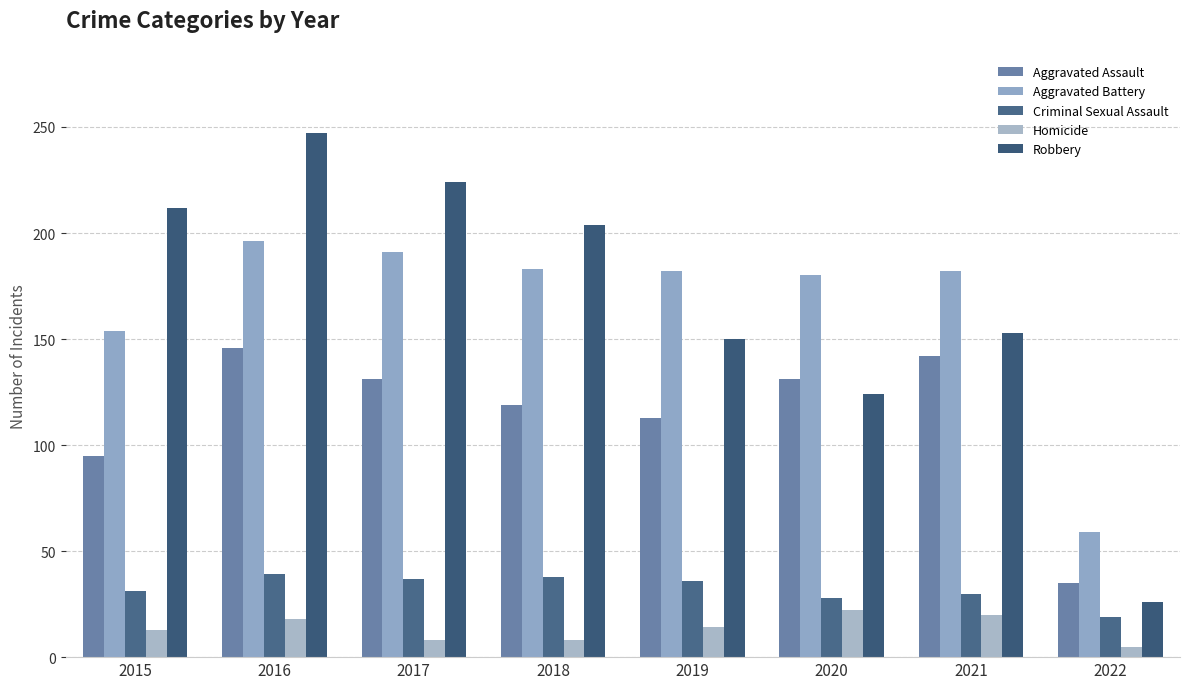

How many data points does each series have?

8